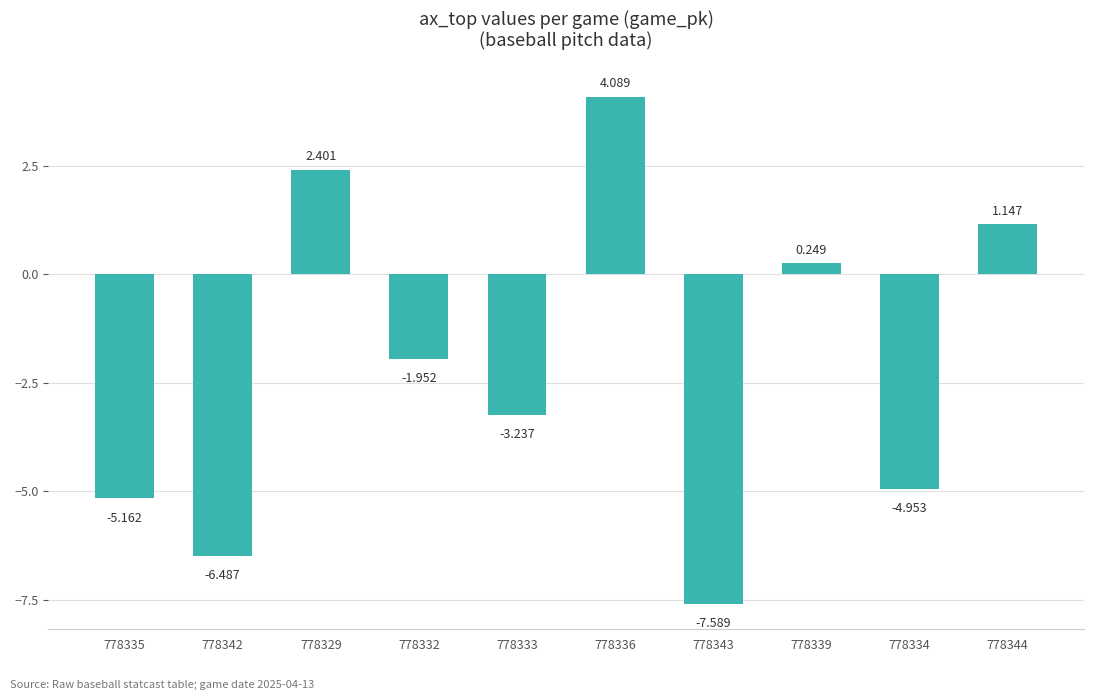

What position from the left is 778339?

8